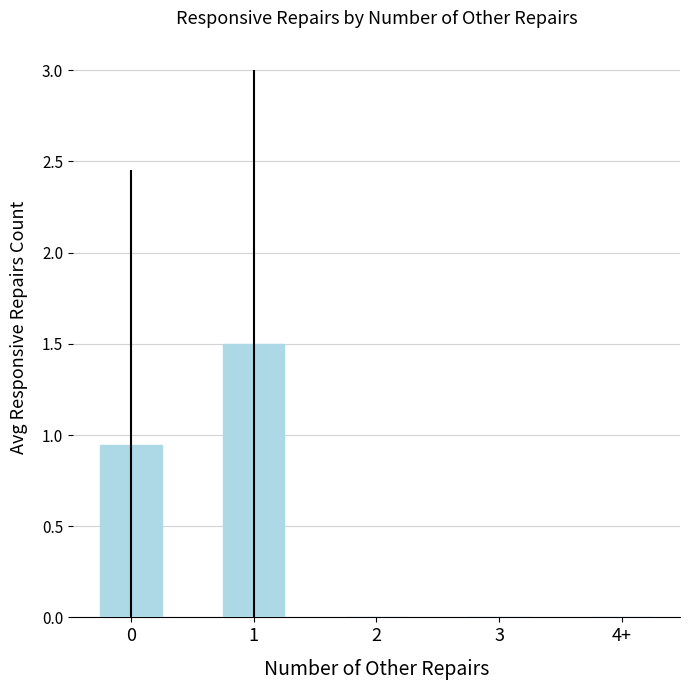

What is the change in value from 0 to 4+?

-0.9